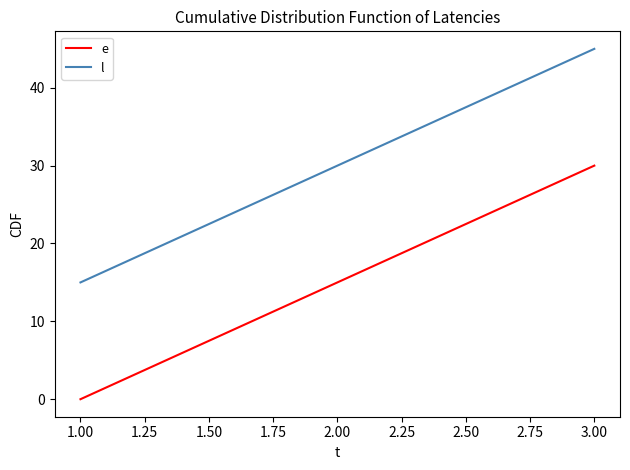

What is the maximum value for l?

45